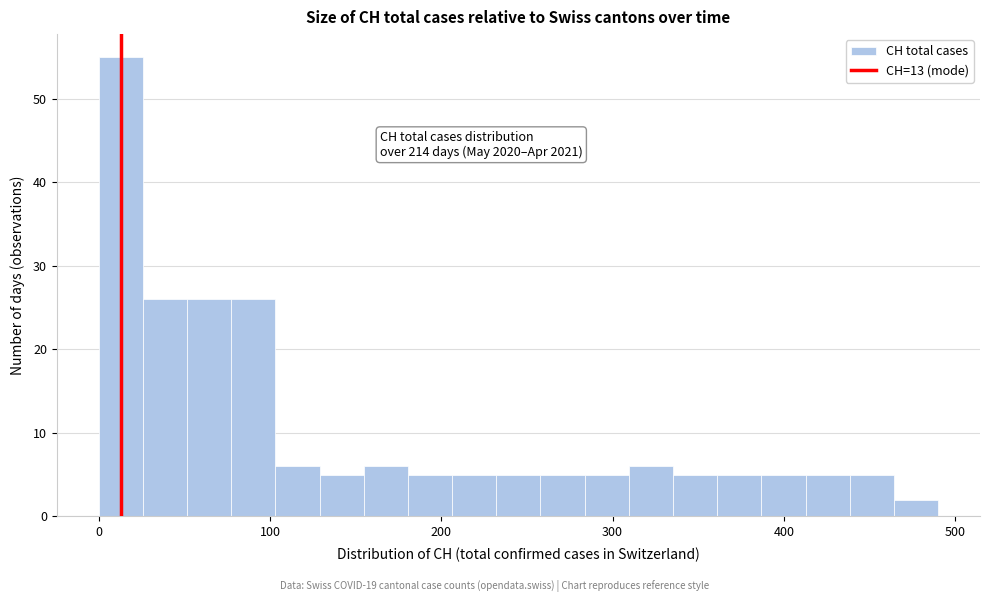

Read against the x-axis, roughly where is the centre of the tallest bar?

10